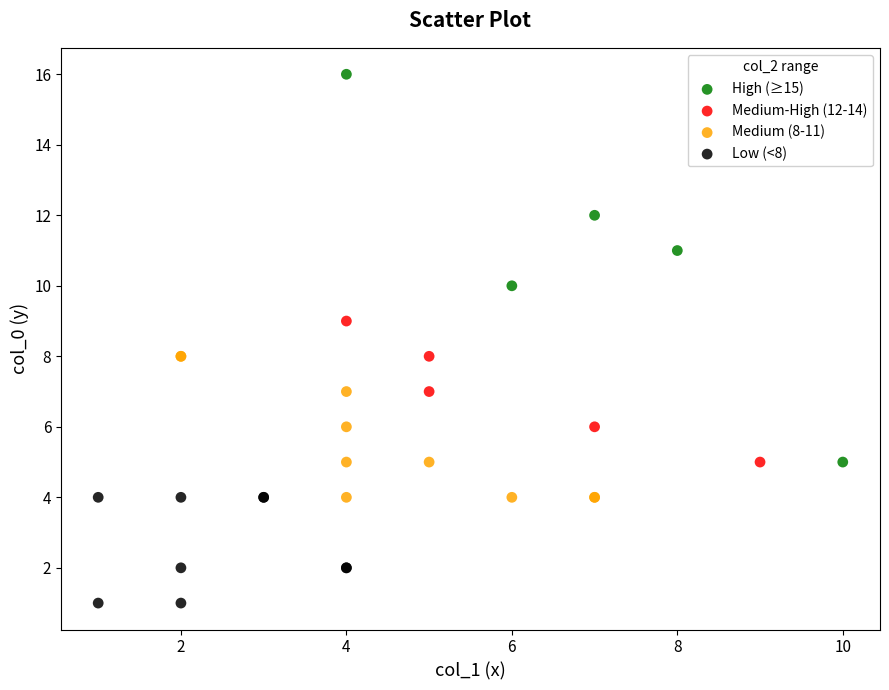

Which series reaches the maximum Y coordinate?

High (≥15)